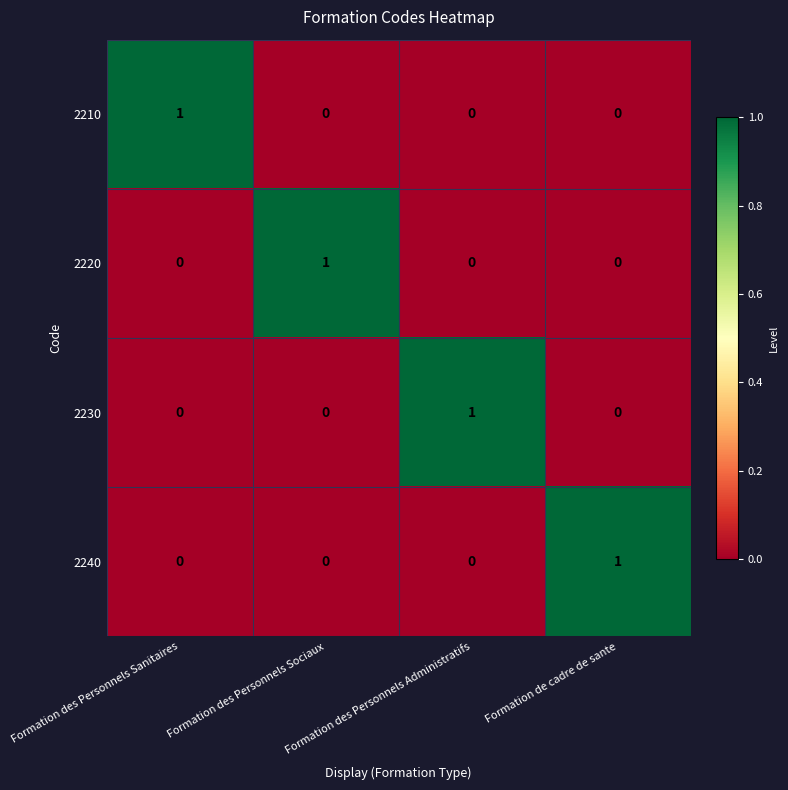

At how many categories does at least one series exceed 0?

4